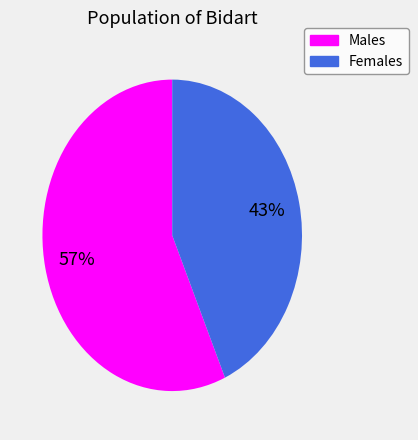

To the nearest percent, what is the average slice percentage?

50%